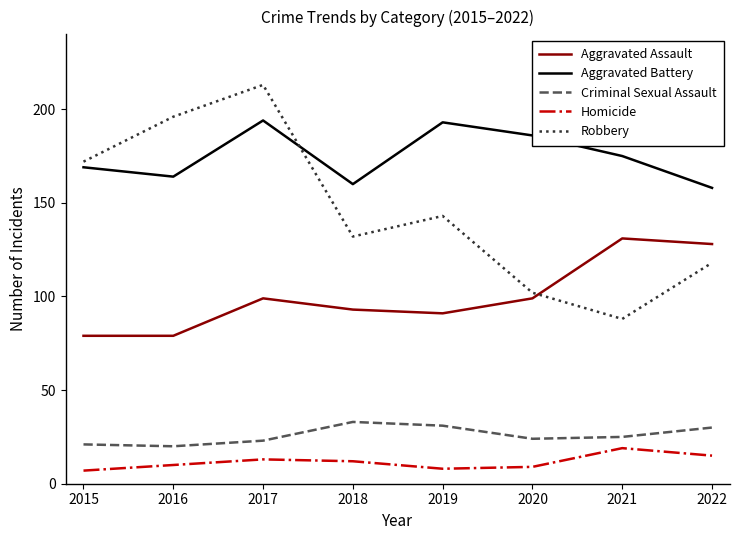

True or false: Homicide and Criminal Sexual Assault cross at least once.

False